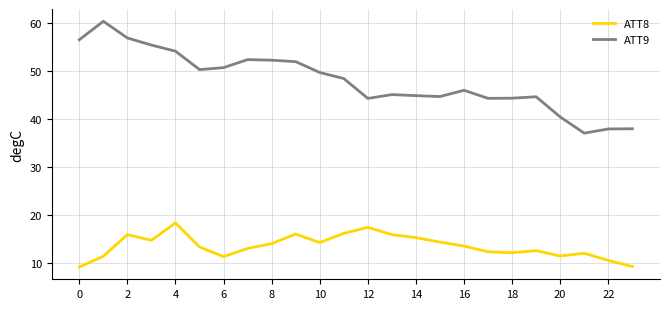

List the series in order of their peak value, highest first.

ATT9, ATT8